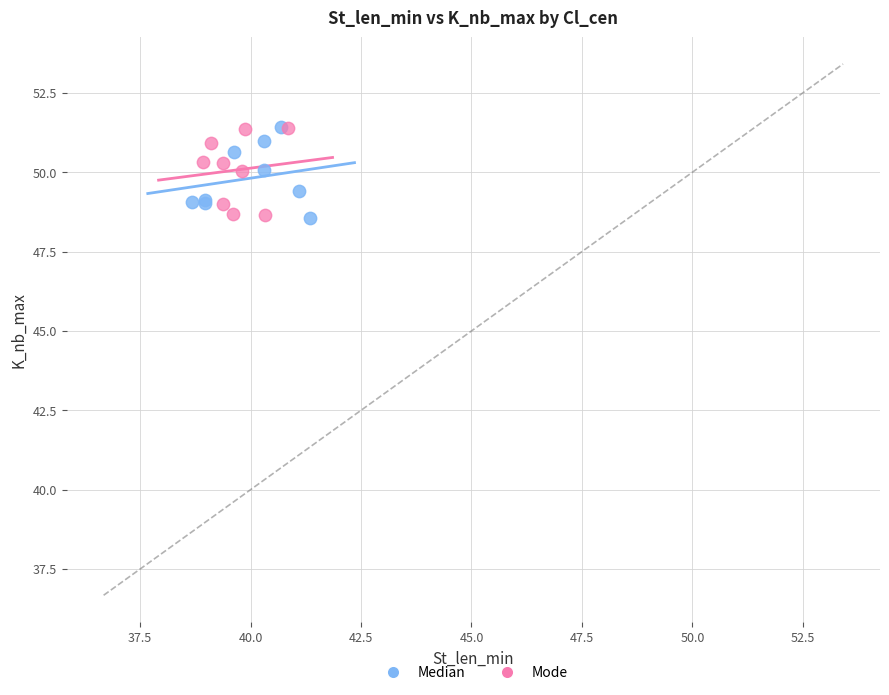

What are all the series names shown in the legend?

Median, Mode